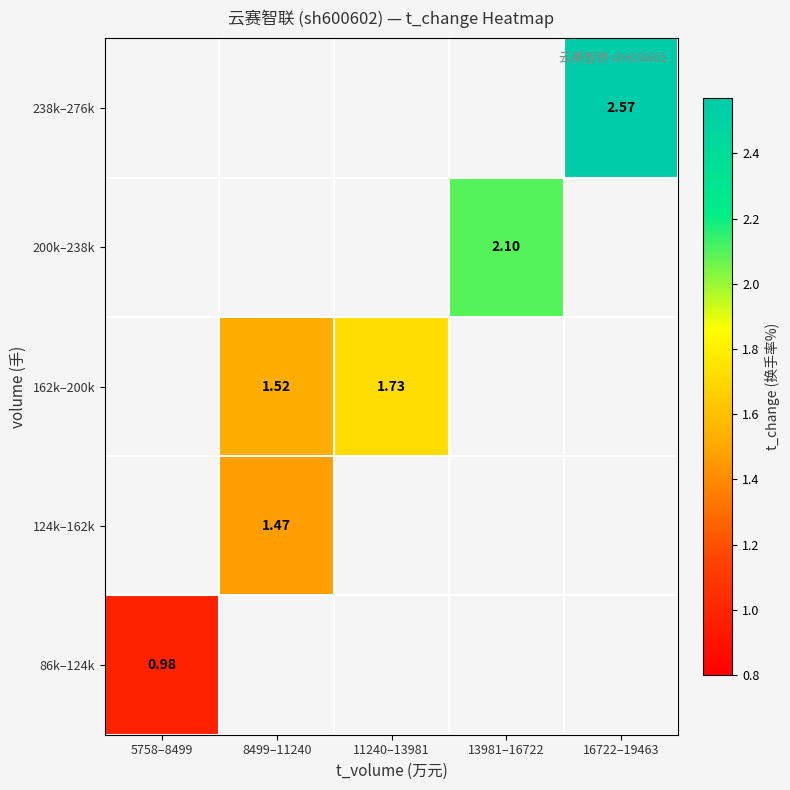

How many distinct data groups are displayed?

5